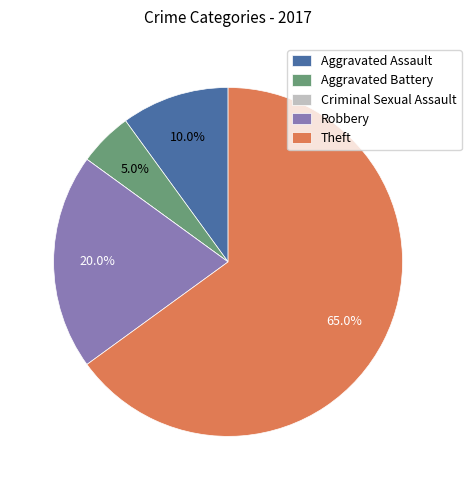

What percentage is the Robbery slice, to the nearest percent?

20%